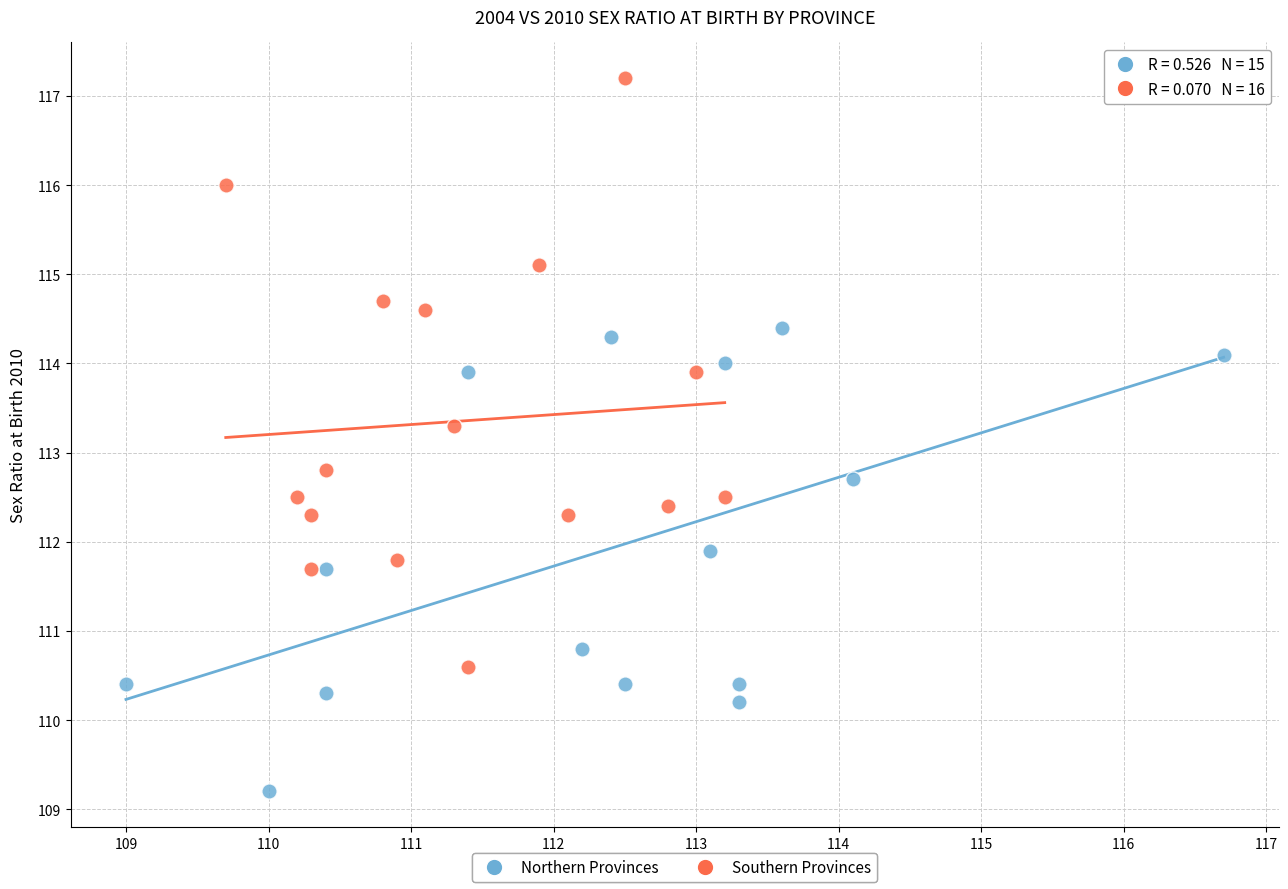

Which series contains the highest Y value?

Southern Provinces